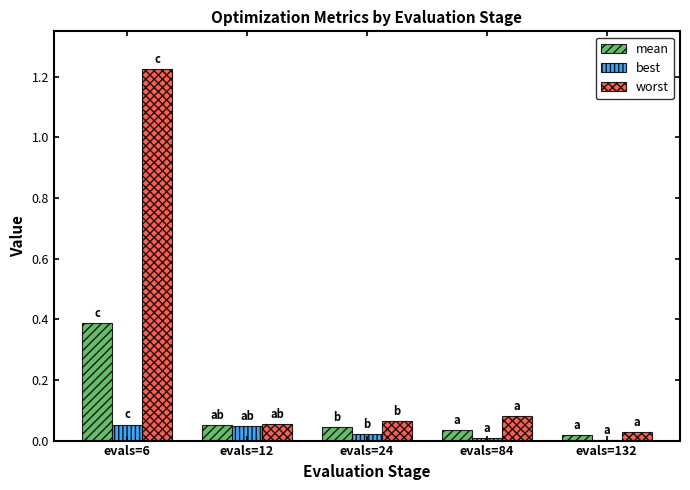

Does the chart contain stacked bars?

No